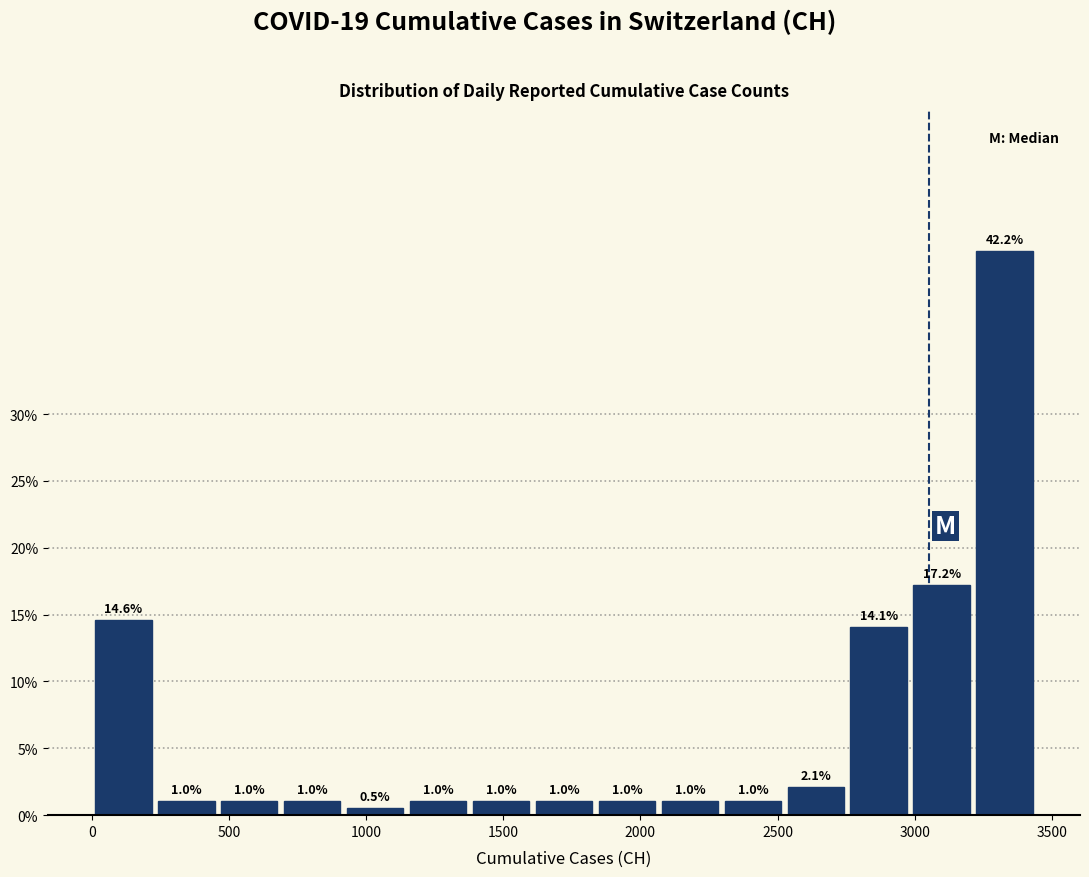

Which range on the x-axis has the tallest bar?

3200 to 3450